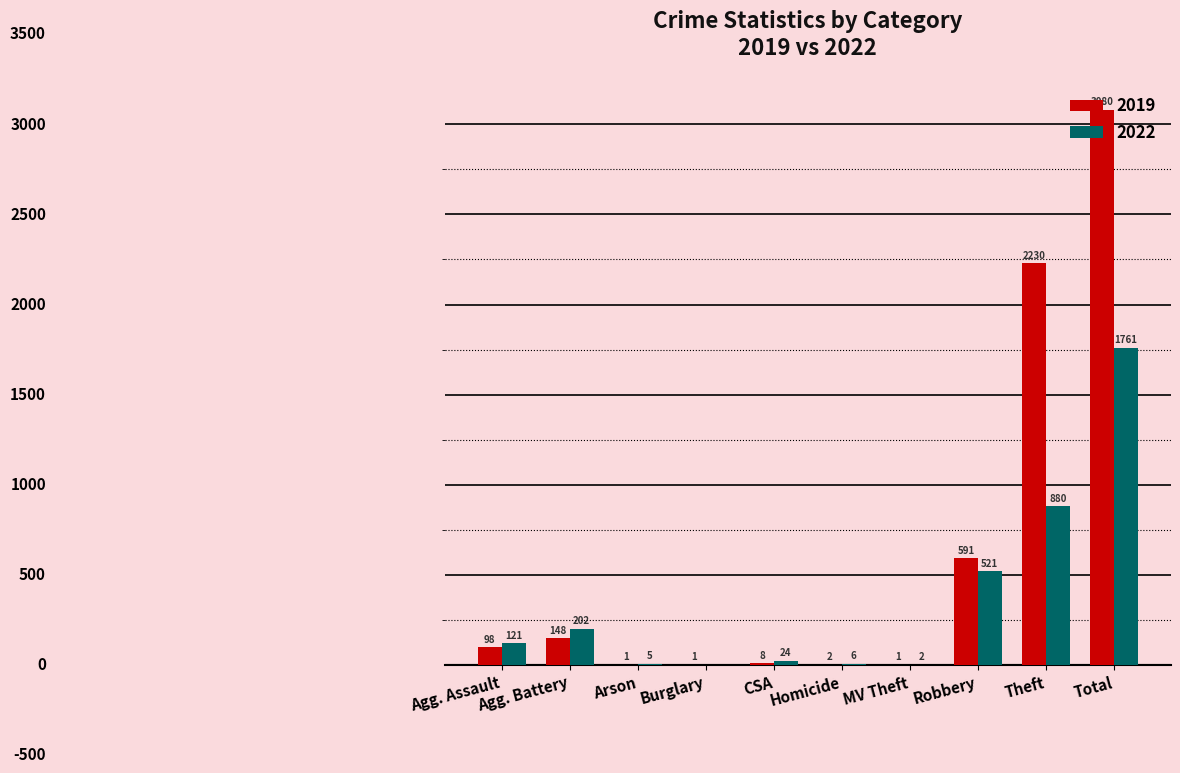

Does the chart contain stacked bars?

No